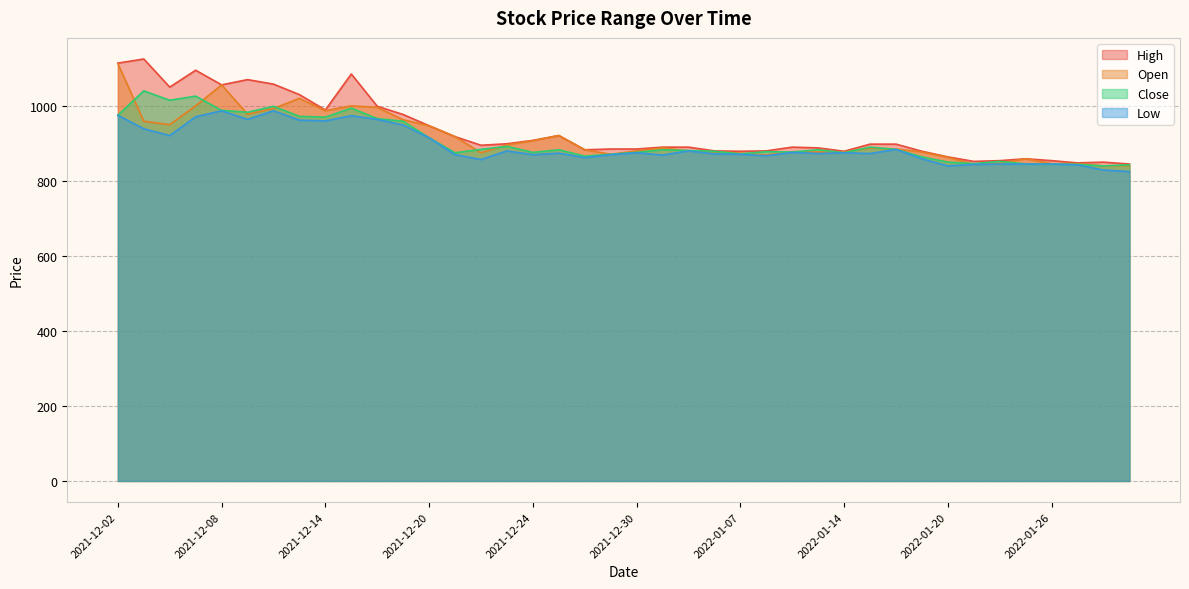

What is the value of the Open point at the 36th from the left?

859